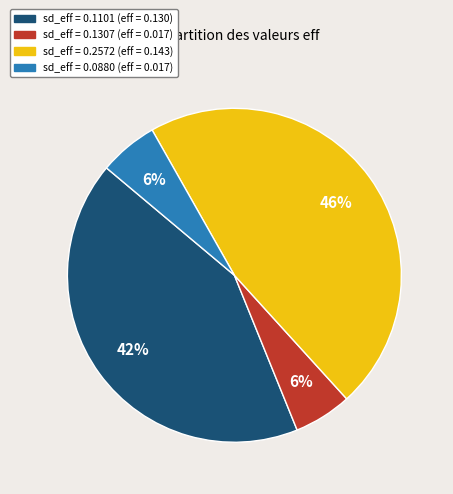

Which category has the biggest portion of the pie?

sd_eff = 0.2572 (eff = 0.143)